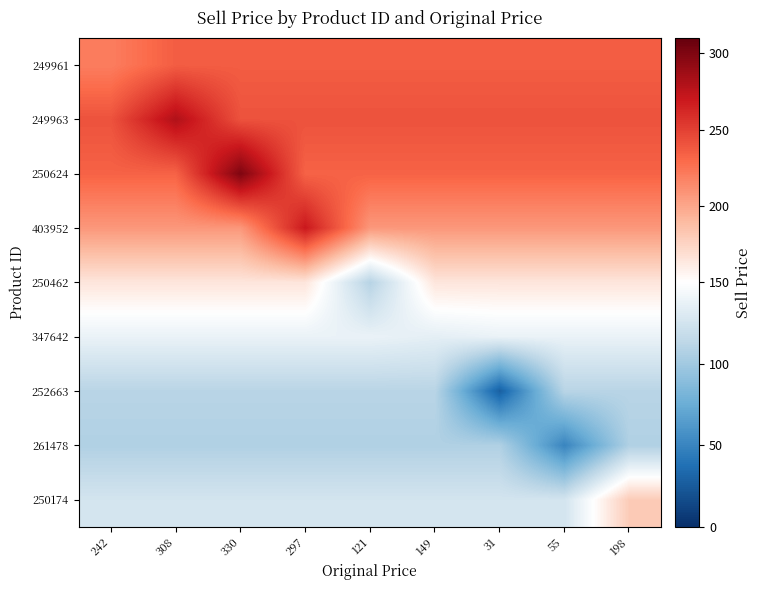

Reading left to right, extract all data points from this chart.

249961: 242=220.0	308=235.8	330=235.8	297=235.8	121=235.8	149=235.8	31=235.8	55=235.8	198=235.8
249963: 242=241.1	308=280.0	330=241.1	297=241.1	121=241.1	149=241.1	31=241.1	55=241.1	198=241.1
250624: 242=233.2	308=233.2	330=300.0	297=233.2	121=233.2	149=233.2	31=233.2	55=233.2	198=233.2
403952: 242=207.1	308=207.1	330=207.1	297=270.0	121=207.1	149=207.1	31=207.1	55=207.1	198=207.1
250462: 242=164.8	308=164.8	330=164.8	297=164.8	121=110.0	149=164.8	31=164.8	55=164.8	198=164.8
347642: 242=138.3	308=138.3	330=138.3	297=138.3	121=138.3	149=135.0	31=138.3	55=138.3	198=138.3
252663: 242=111.0	308=111.0	330=111.0	297=111.0	121=111.0	149=111.0	31=28.0	55=111.0	198=111.0
261478: 242=107.1	308=107.1	330=107.1	297=107.1	121=107.1	149=107.1	31=107.1	55=50.0	198=107.1
250174: 242=125.4	308=125.4	330=125.4	297=125.4	121=125.4	149=125.4	31=125.4	55=125.4	198=180.0